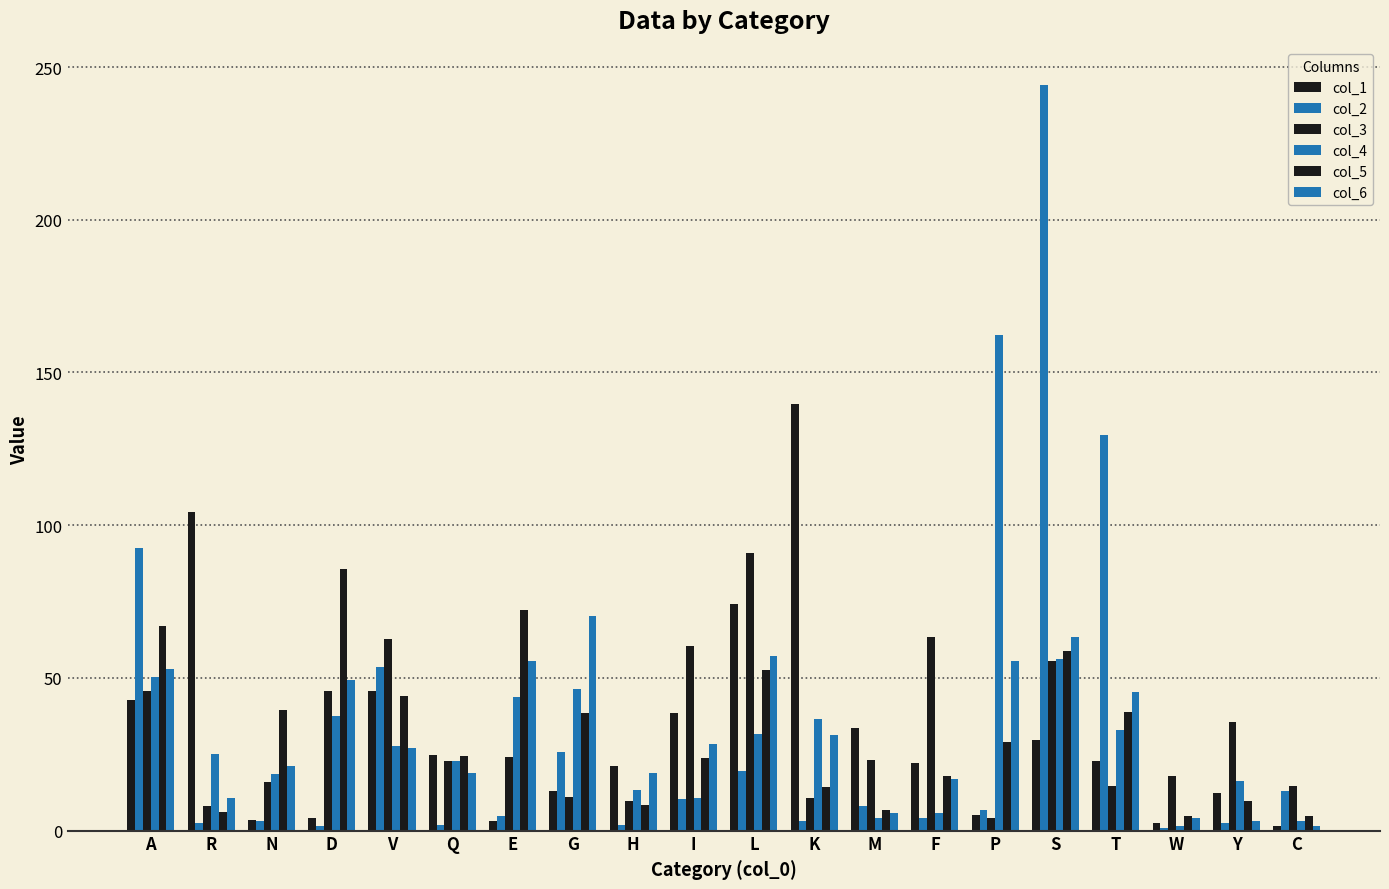

Reading right to left, transcribe all the data shown in this chart.

col_1: 1.6	12.3	2.4	22.9	29.7	5.1	22.0	33.6	139.7	74.2	38.7	21.1	12.9	3.2	24.7	45.8	4.0	3.4	104.4	42.8
col_2: 13.0	2.4	0.8	129.6	244.2	6.7	4.0	8.1	3.2	19.5	10.5	1.7	25.9	4.8	1.7	53.5	1.6	3.3	2.4	92.4
col_3: 14.7	35.6	17.7	14.7	55.6	4.2	63.3	23.0	10.6	91.0	60.6	9.7	10.9	24.0	22.9	62.6	45.7	15.8	8.1	45.8
col_4: 3.3	16.1	1.6	32.9	56.0	162.4	5.6	4.1	36.4	31.7	10.8	13.2	46.3	43.7	22.9	27.7	37.5	18.6	25.1	50.4
col_5: 4.9	9.8	4.8	38.9	58.7	29.1	17.9	6.7	14.3	52.7	23.9	8.4	38.4	72.2	24.4	44.0	85.7	39.5	6.0	66.9
col_6: 1.6	3.3	4.0	45.4	63.2	55.6	17.0	5.7	31.5	57.1	28.5	18.7	70.1	55.6	18.8	27.0	49.4	21.2	10.8	53.0